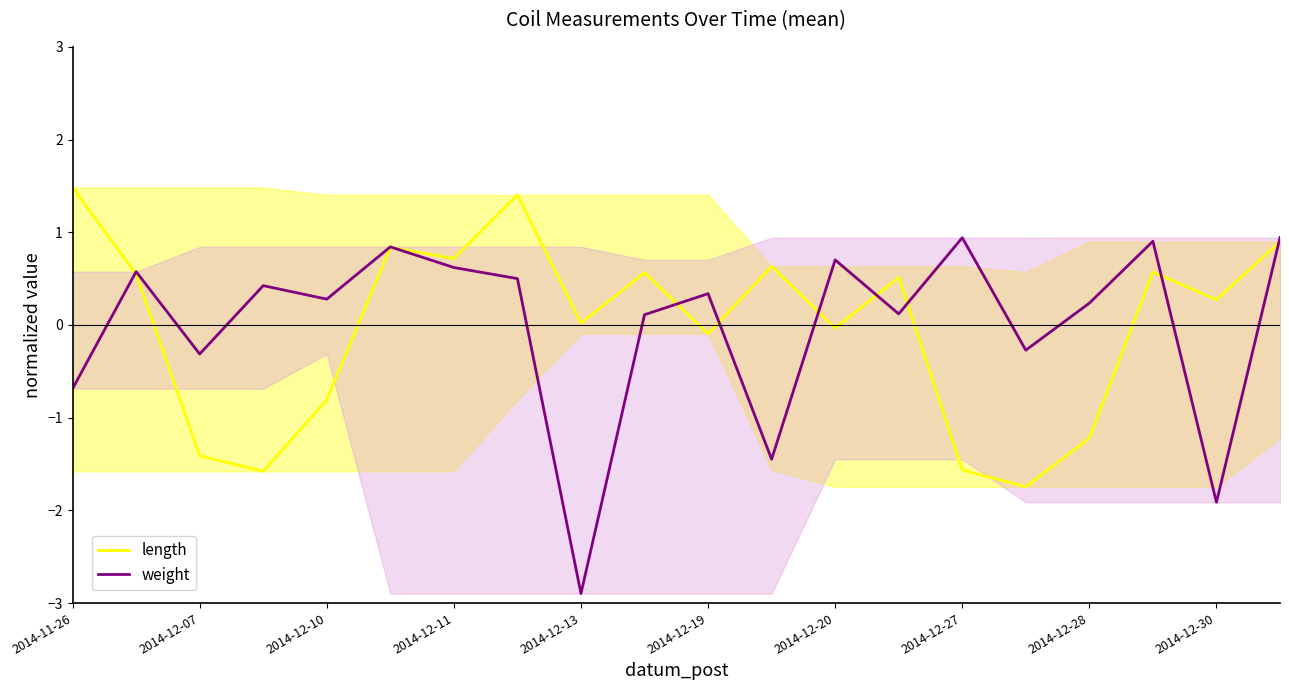

What is the difference between the maximum and minimum values in the length series?

3.2